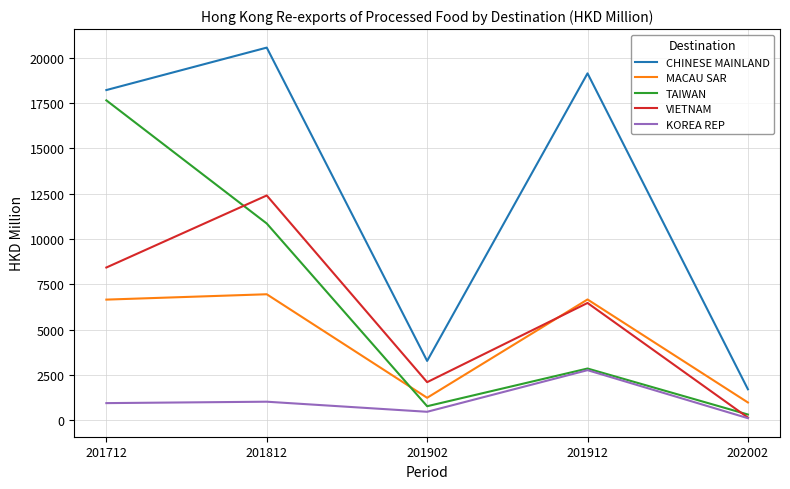

What is the difference between the highest and lowest values at 201912?

16372.8